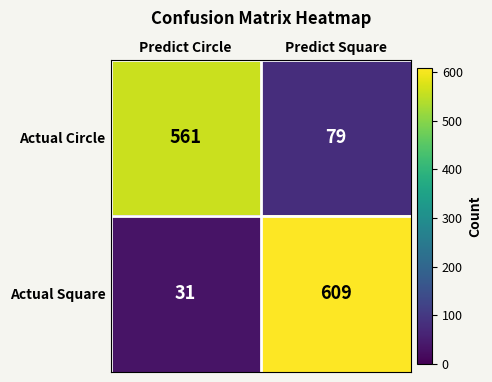

List the series in order of their peak value, lowest first.

Actual Circle, Actual Square